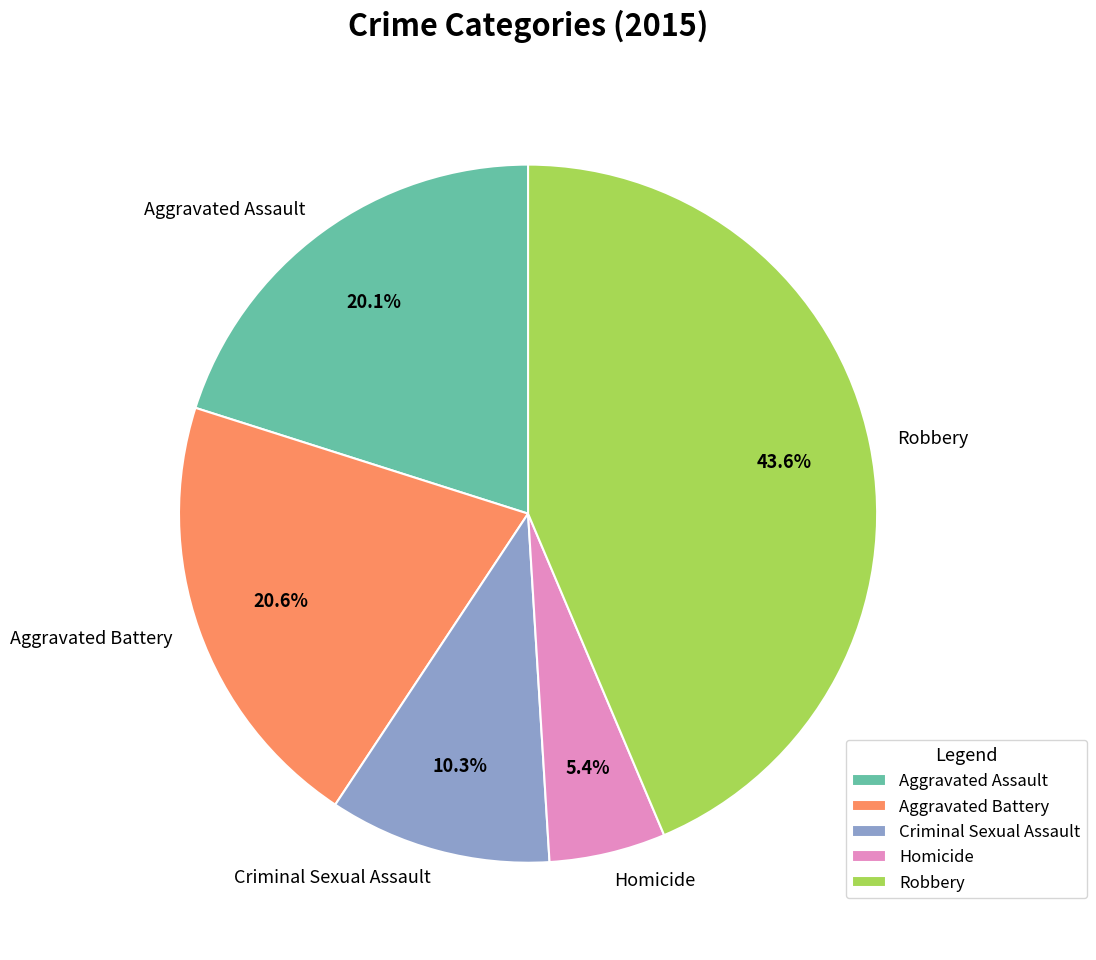

How many segments does this pie chart have?

5